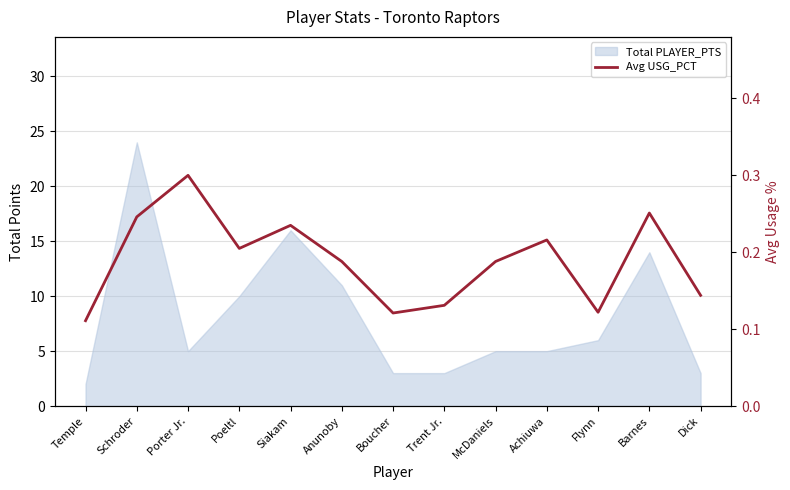

True or false: the data shows 0.2 at Schroder.

False